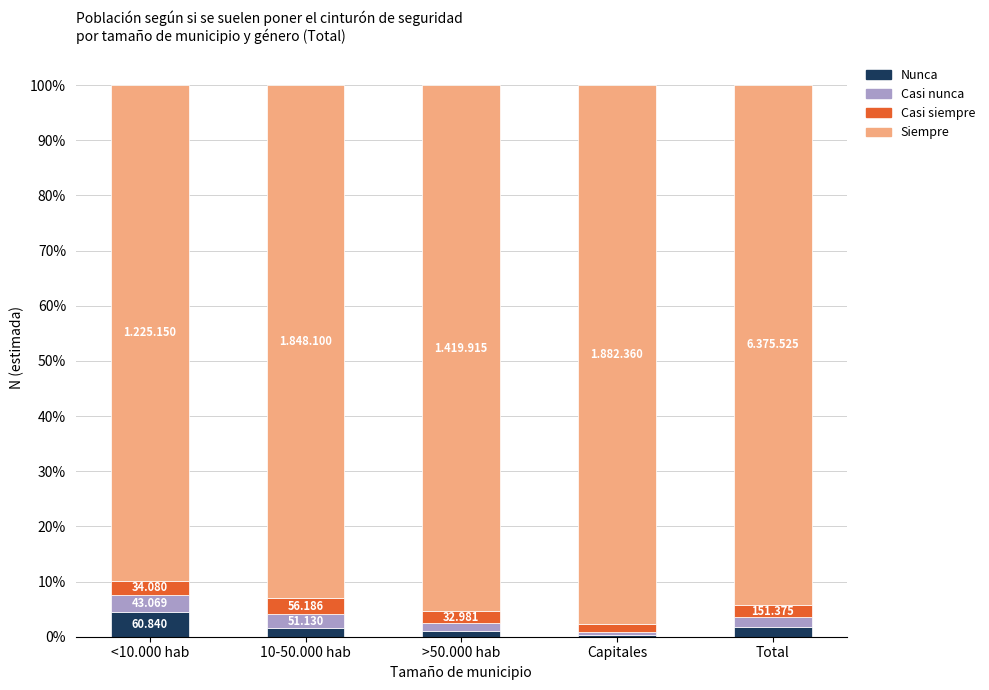

Rank the series at Capitales from highest to lowest value.

Siempre, Casi siempre, Casi nunca, Nunca